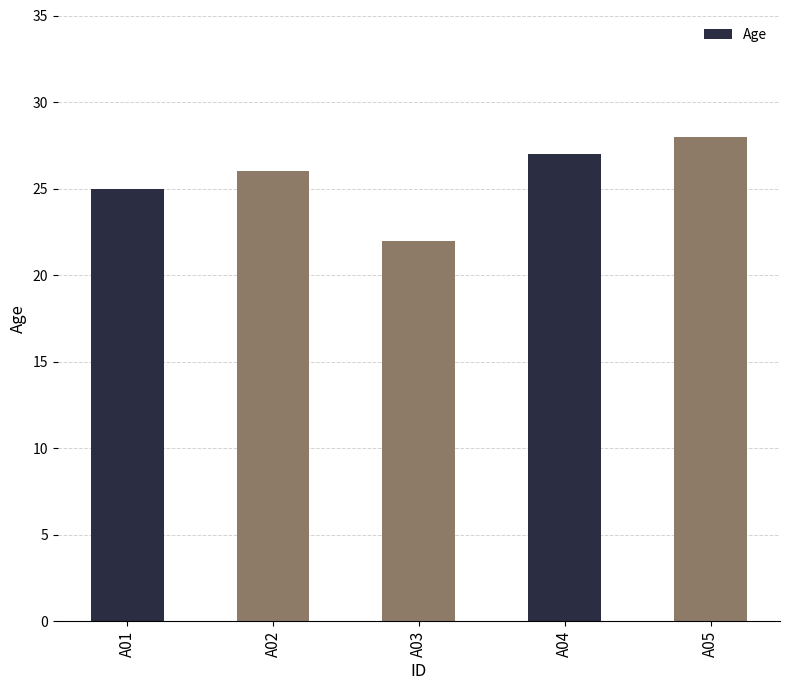

What is the maximum value shown in the chart?

28